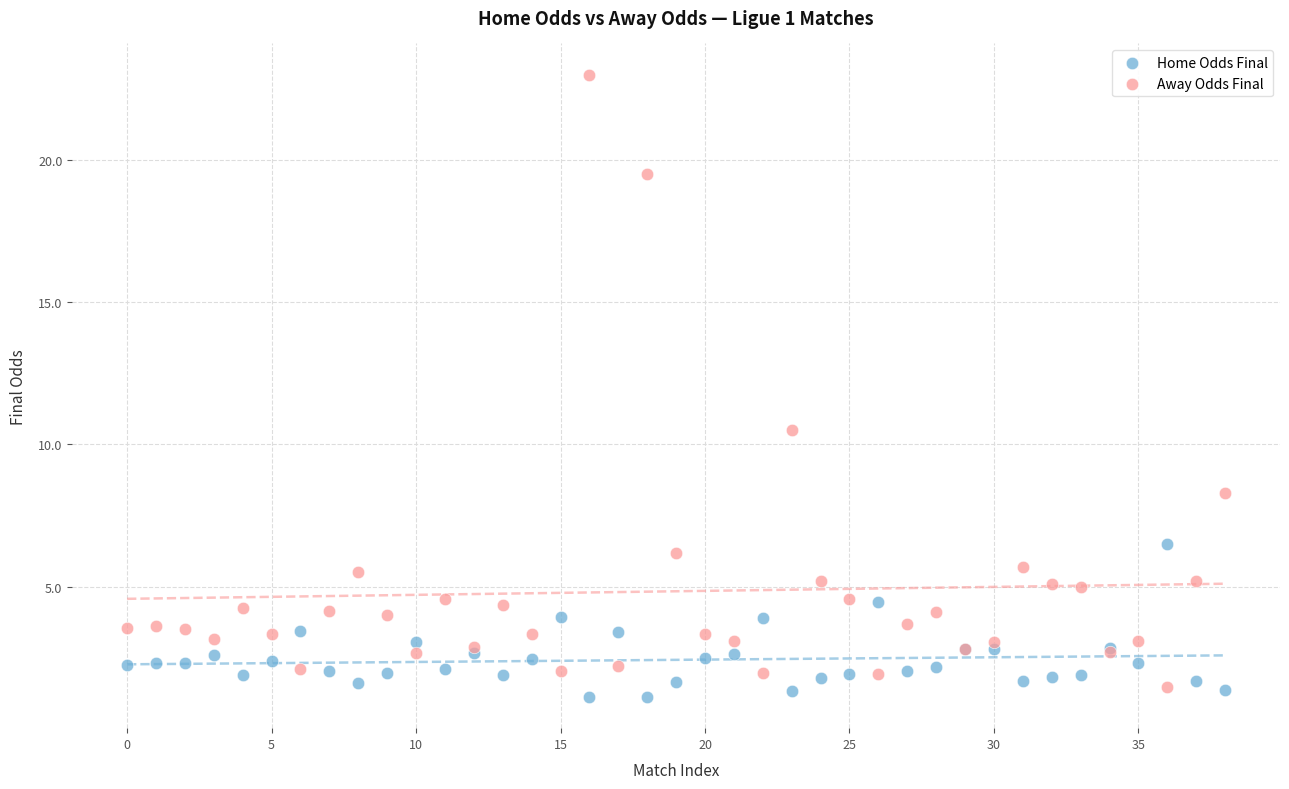

Which series has the largest Y range (max minus min)?

Away Odds Final